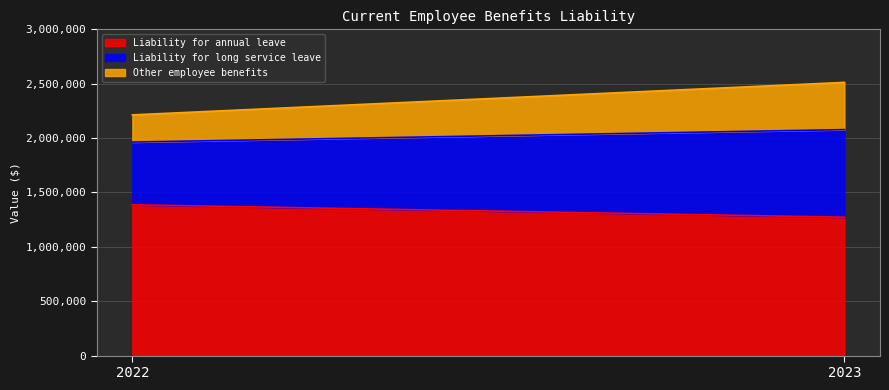

Count the number of categories in the chart.

2